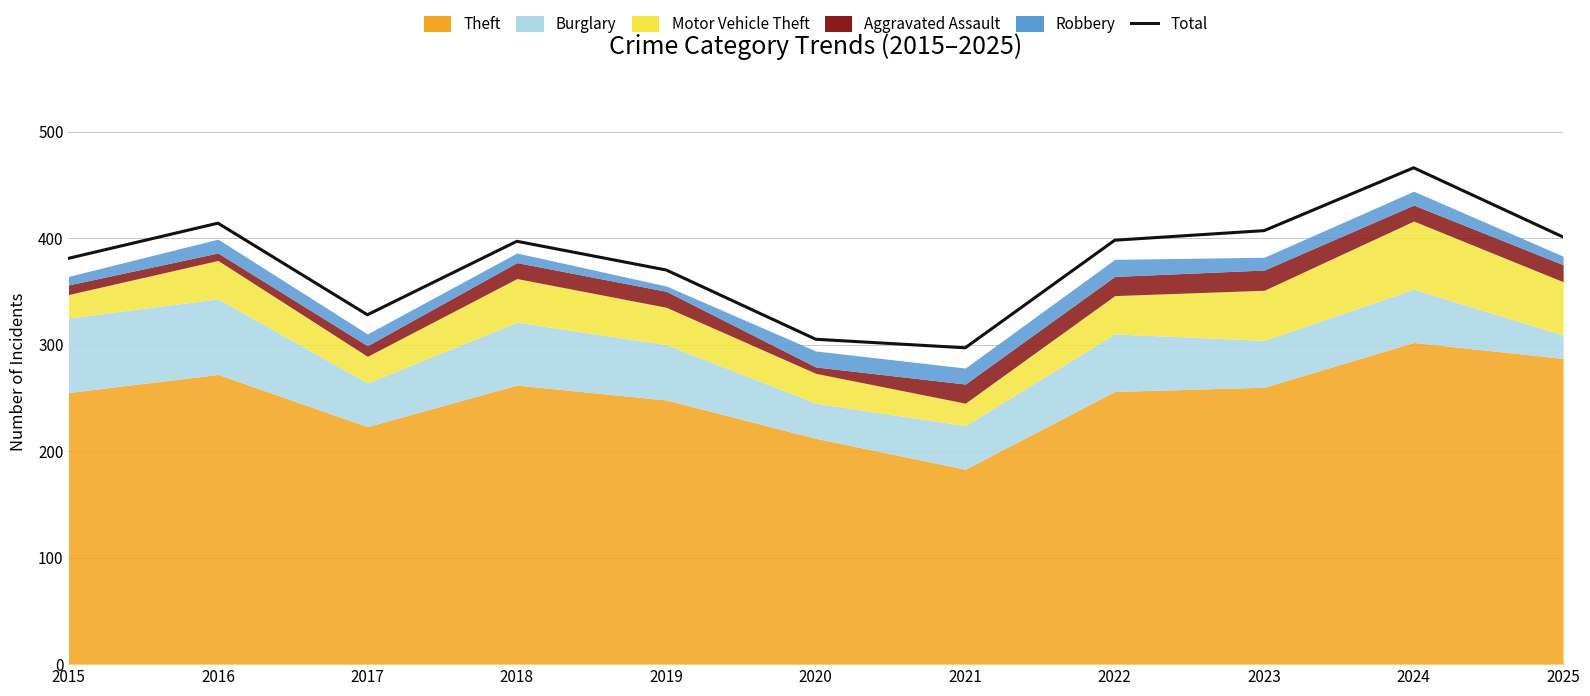

How many interior local peaks (higher than both neighbors) does the data have?

3